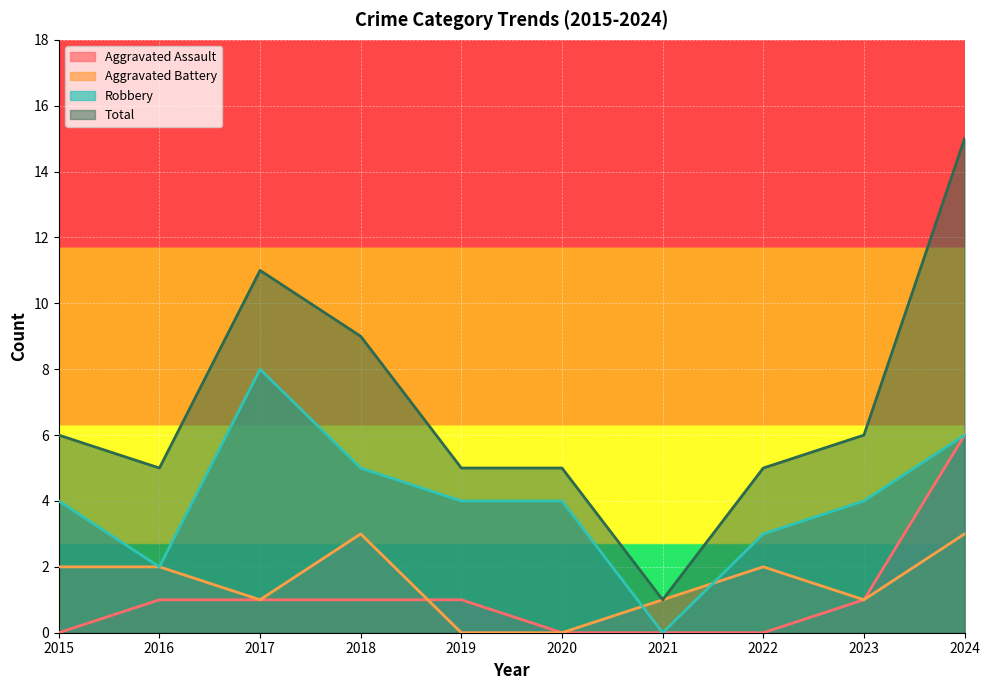

True or false: Aggravated Battery and Aggravated Assault intersect in this chart.

True